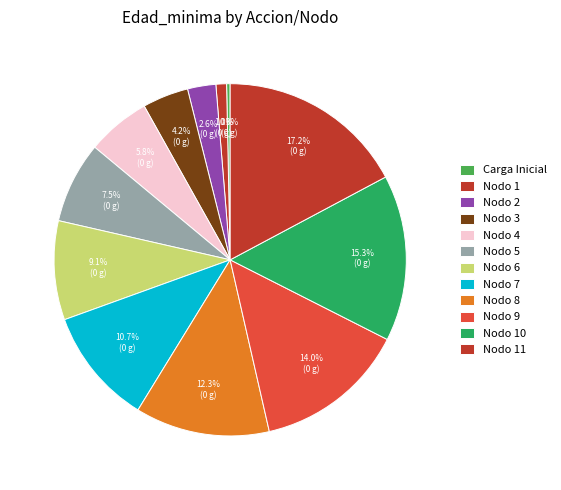

How much of the chart is everything except Nodo 4?

94.1%